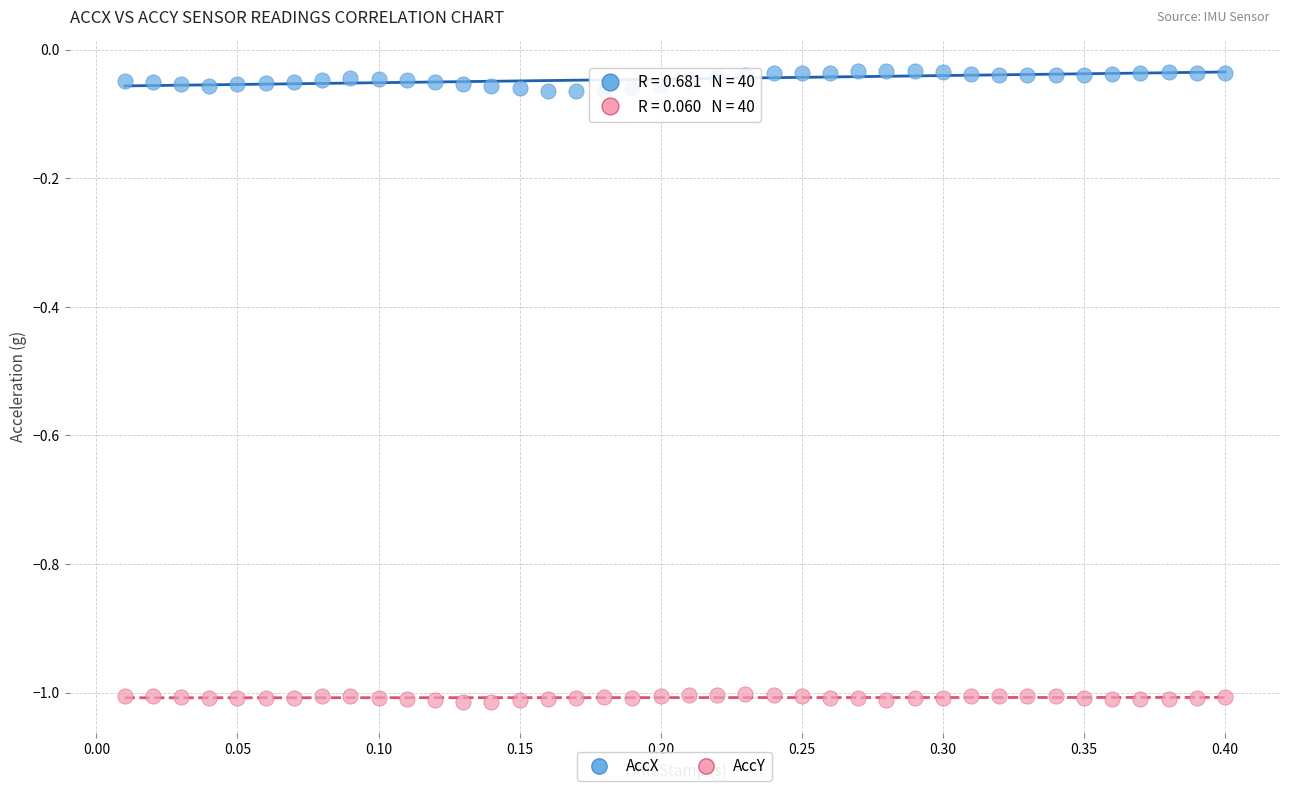

What are all the series names shown in the legend?

AccX, AccY